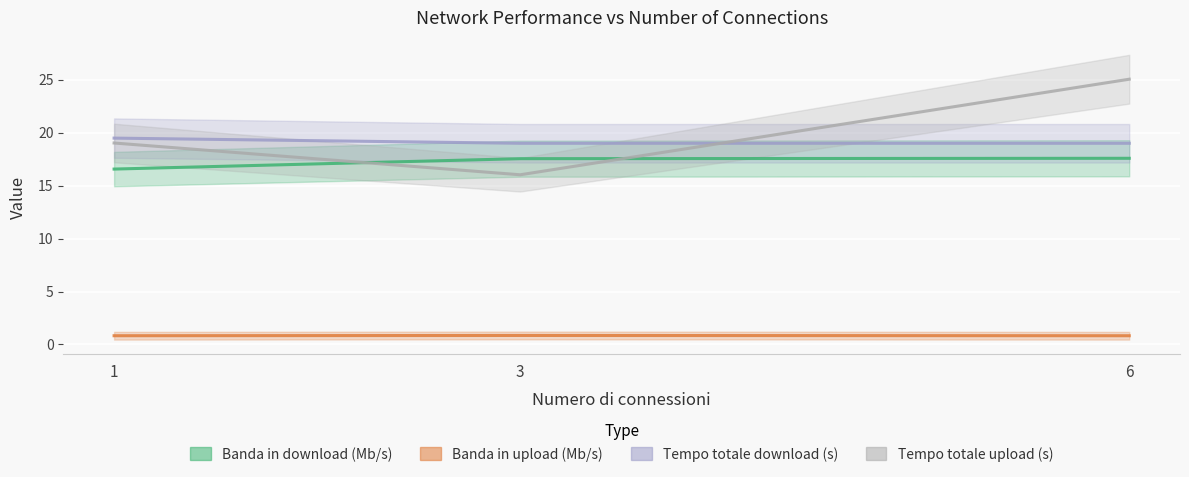

Rank the categories by Tempo totale download (s) value from highest to lowest.

1, 3, 6